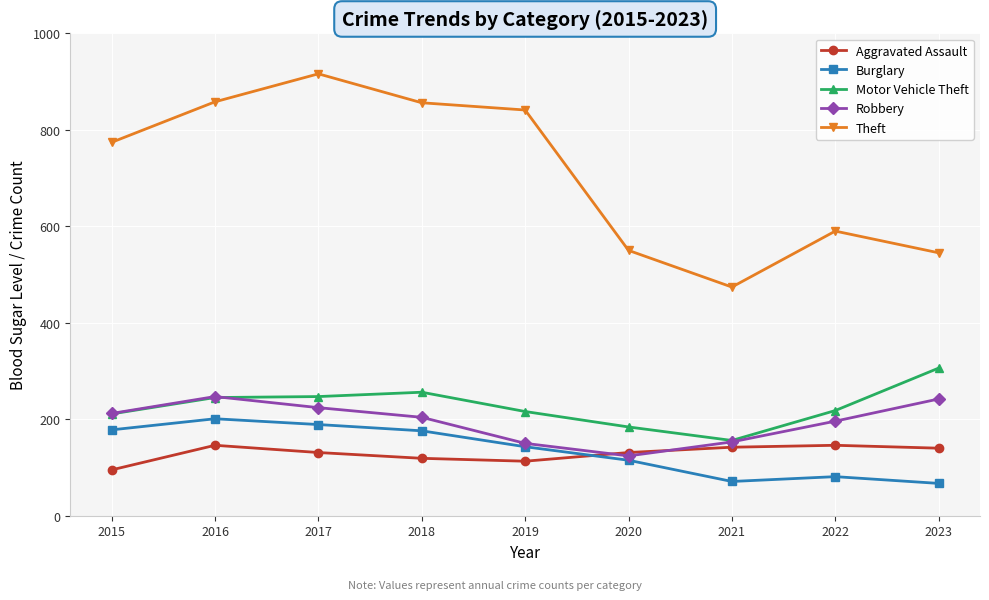

At how many categories does at least one series exceed 73?

9